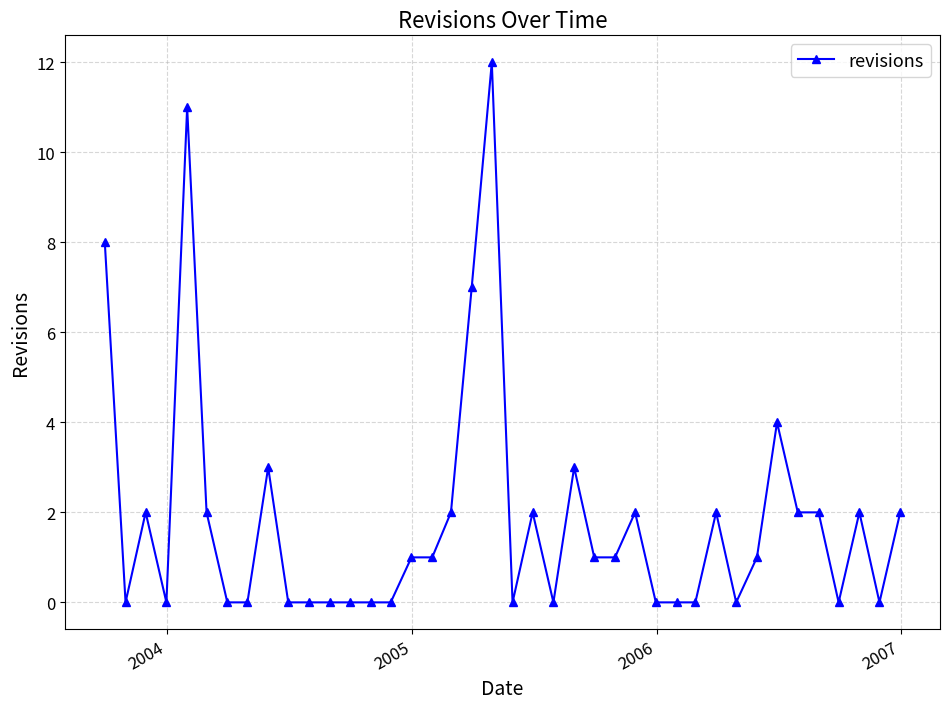

Count the number of categories in the chart.

40